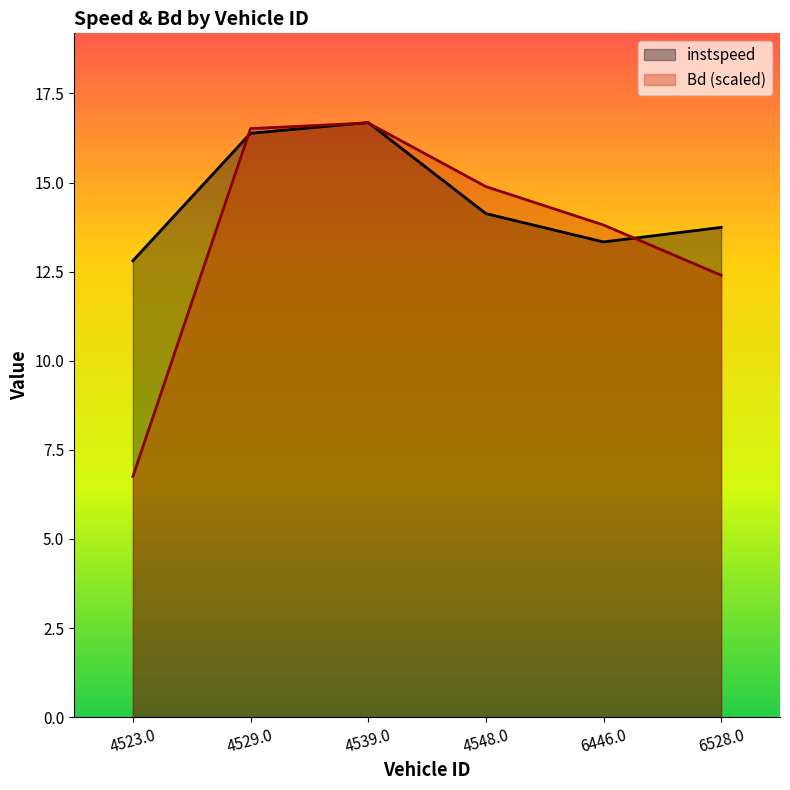

What is the highest value of the Bd (scaled) series?

16.7